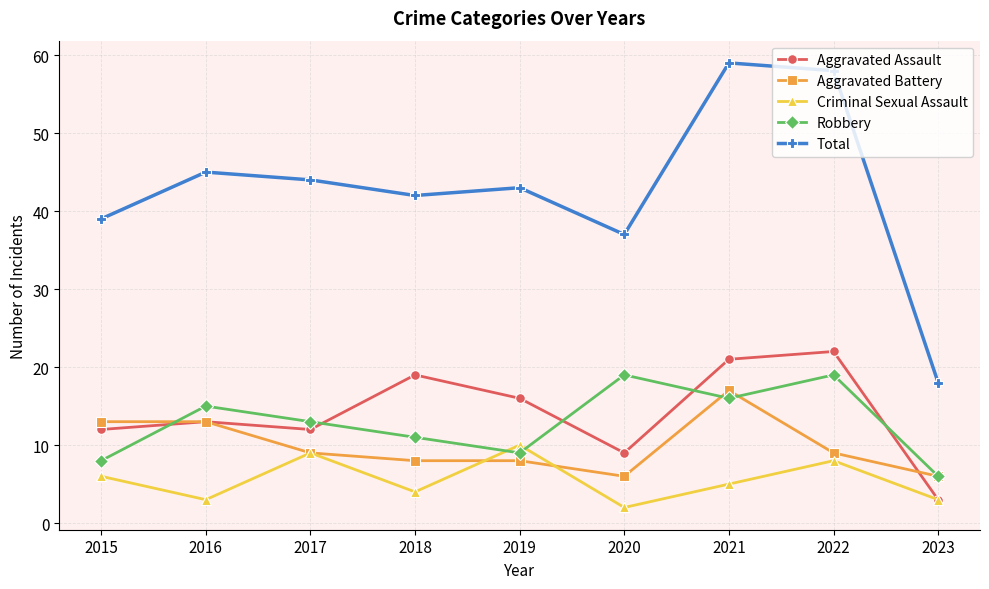

Is it true that Aggravated Battery equals 11 at 2021?

False